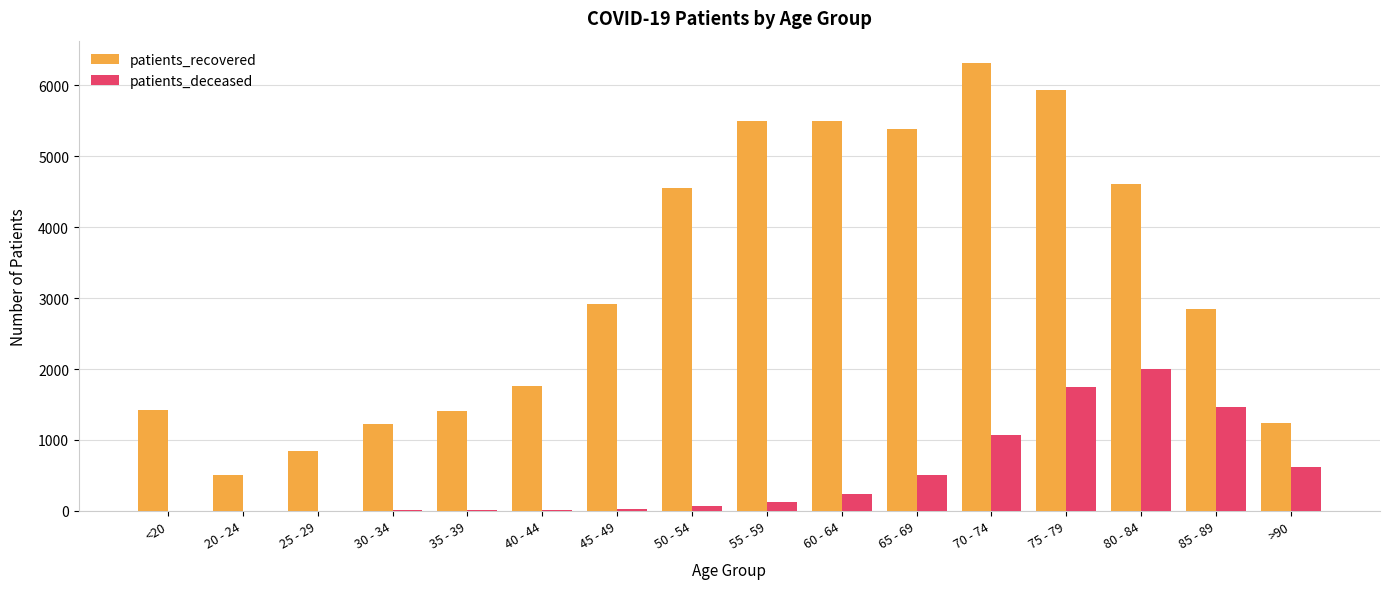

How many groups of bars are there?

16